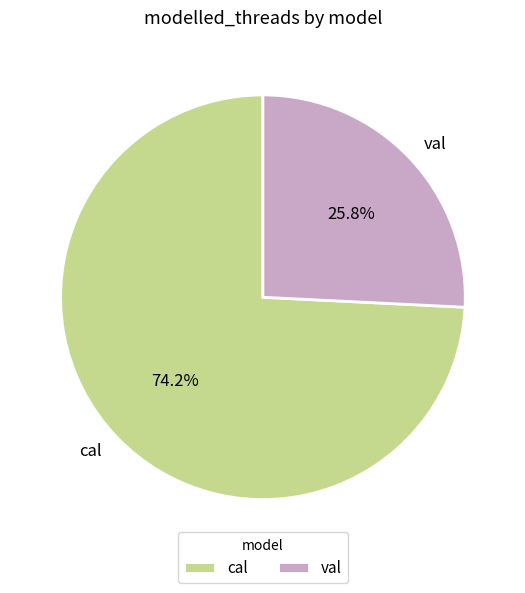

To the nearest percent, what is the difference between the val and cal slice percentages?

48%